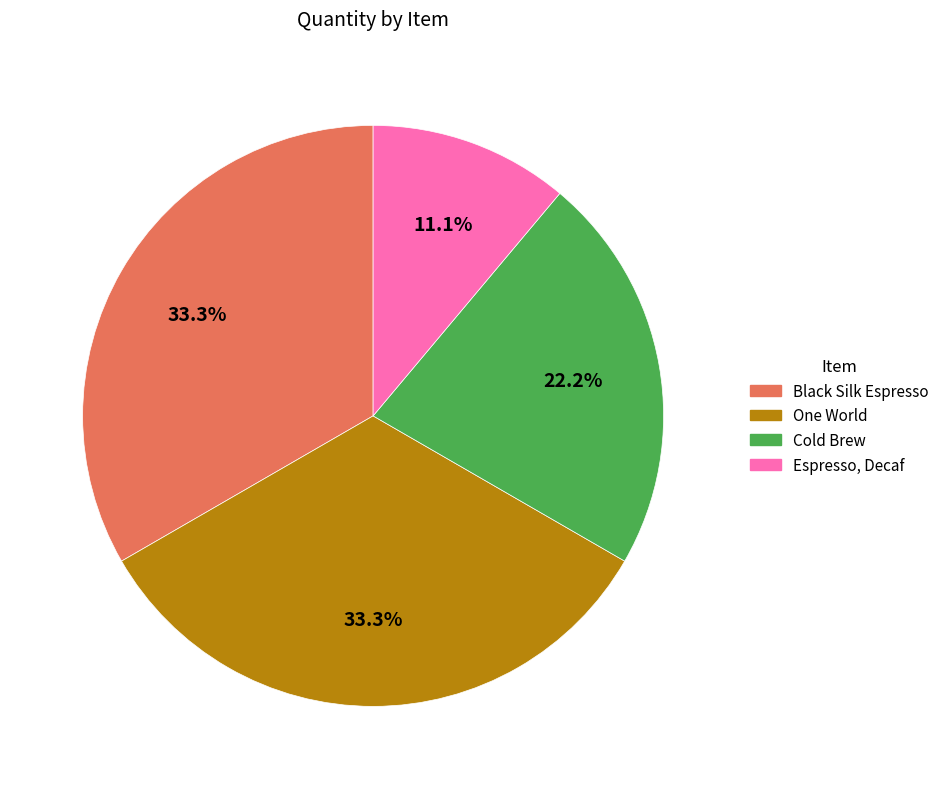

Is there a majority slice in this chart?

No